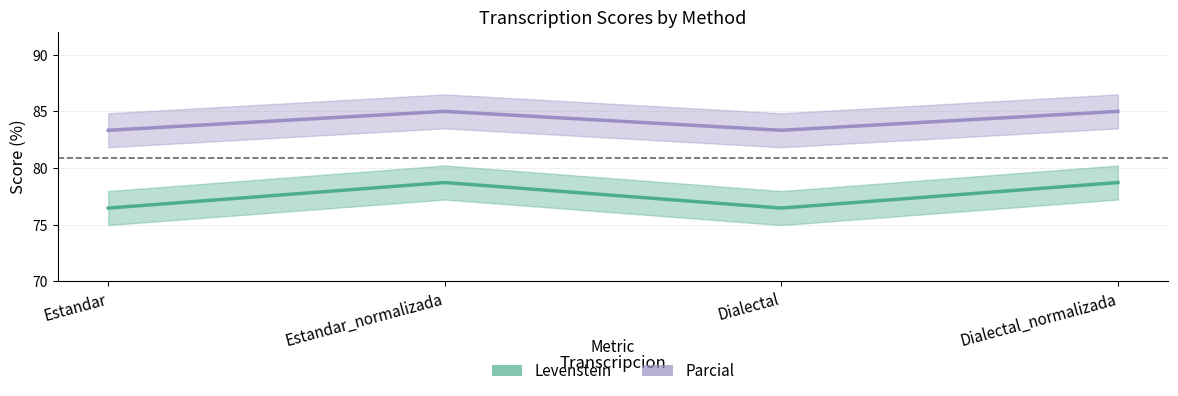

Does the chart have visible grid lines?

Yes